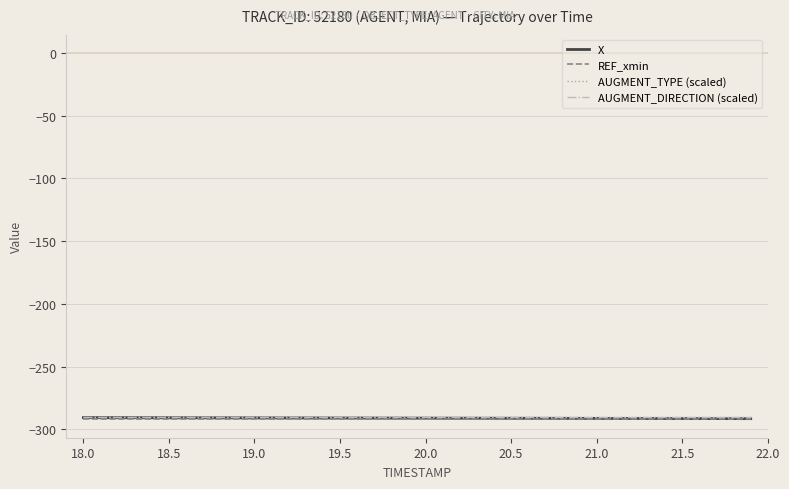

What is the maximum value shown in the chart?

-290.5